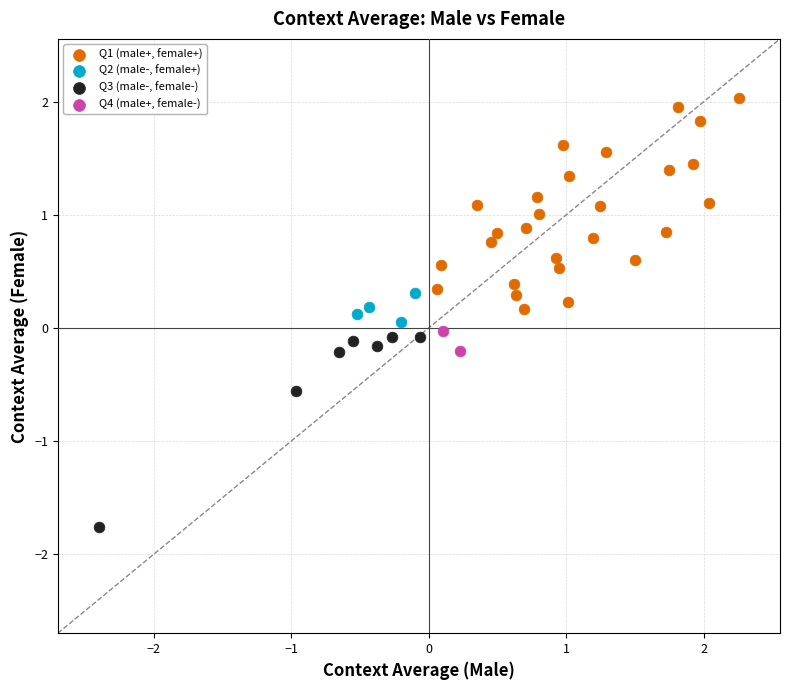

Which series has the largest Y range (max minus min)?

Q1 (male+, female+)